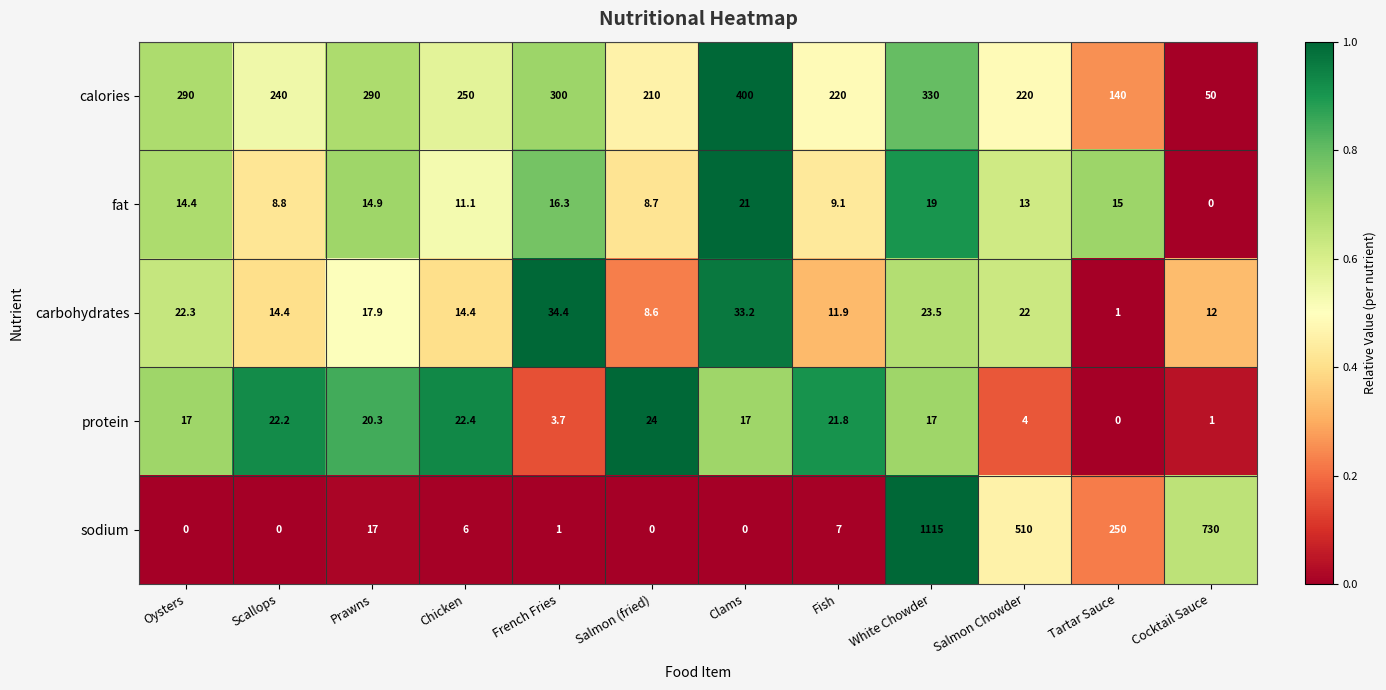

Which series changed the most between Oysters and White Chowder?

sodium